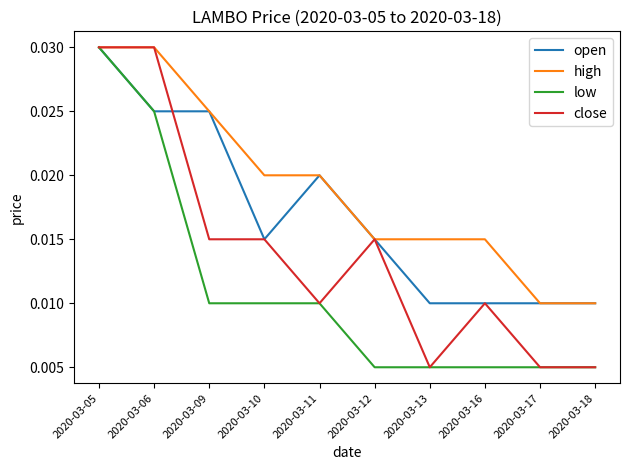

At which category is the sum across all series the highest?

2020-03-05